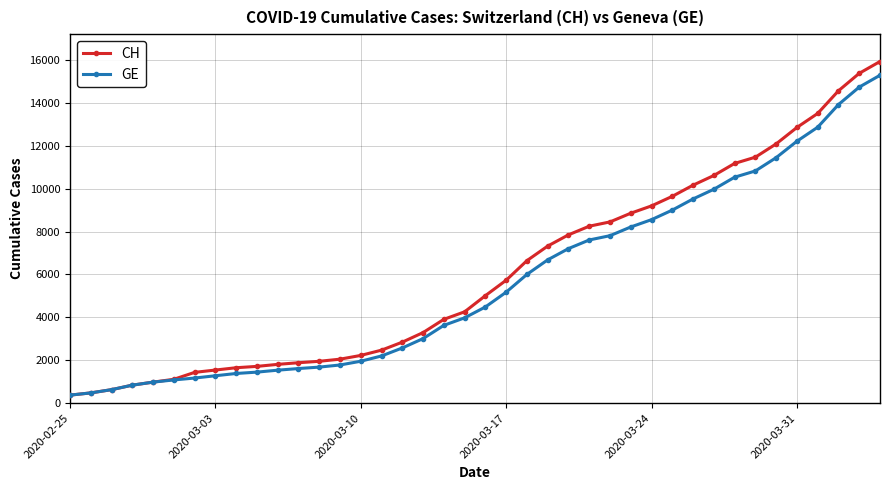

What is the value of the GE point at the 21st from the left?

4485